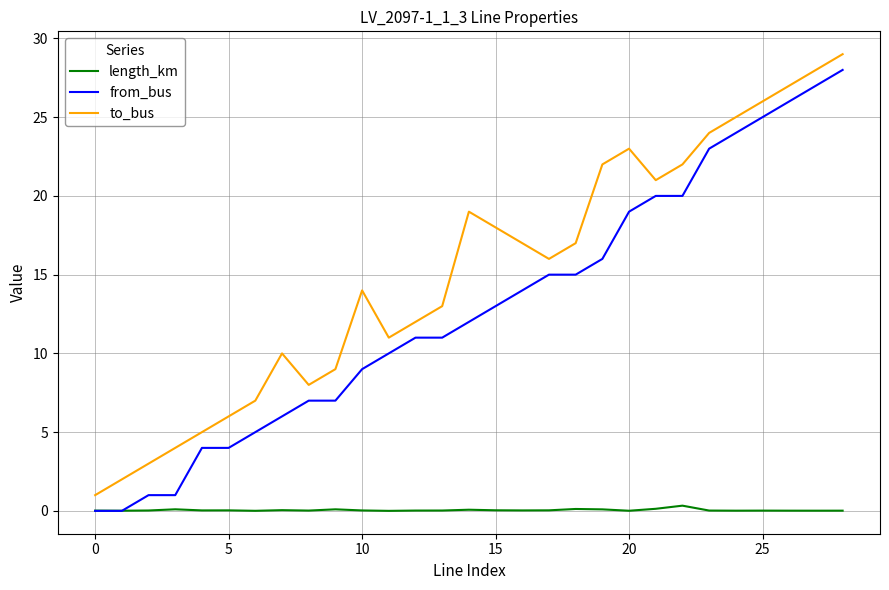

Which series has the largest total across all categories?

to_bus